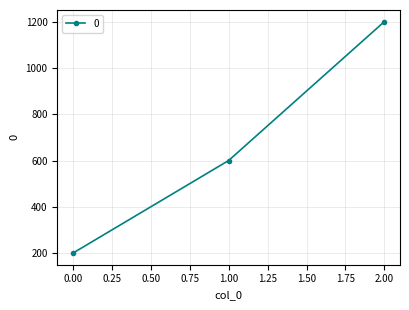

Where is the data nearest to the value 700?

1.00